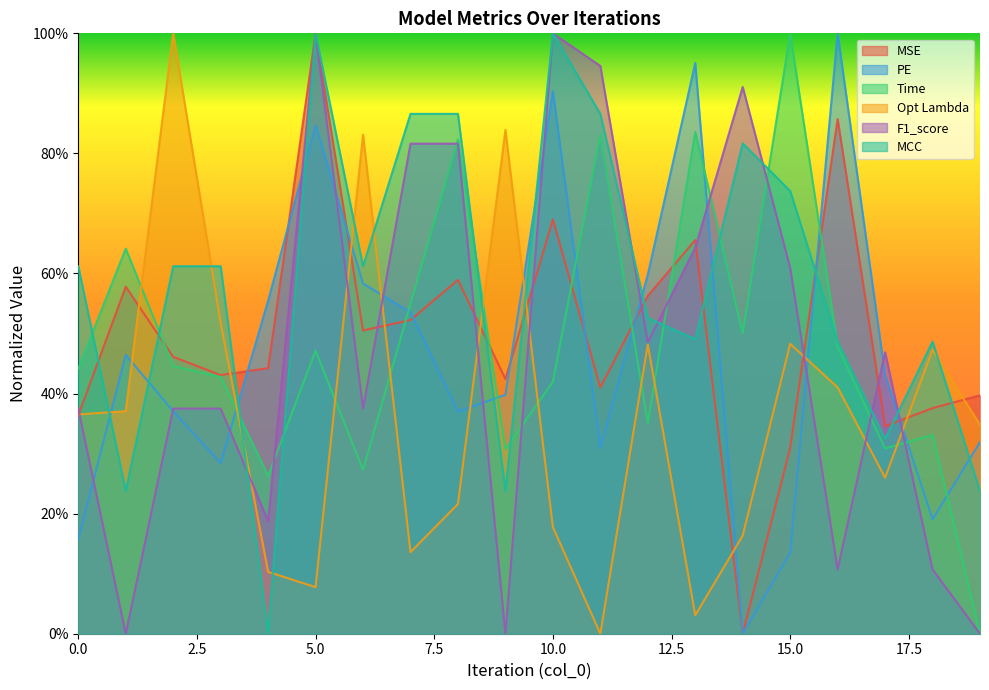

What is the difference between the MSE values at 12 and 4?

0.1